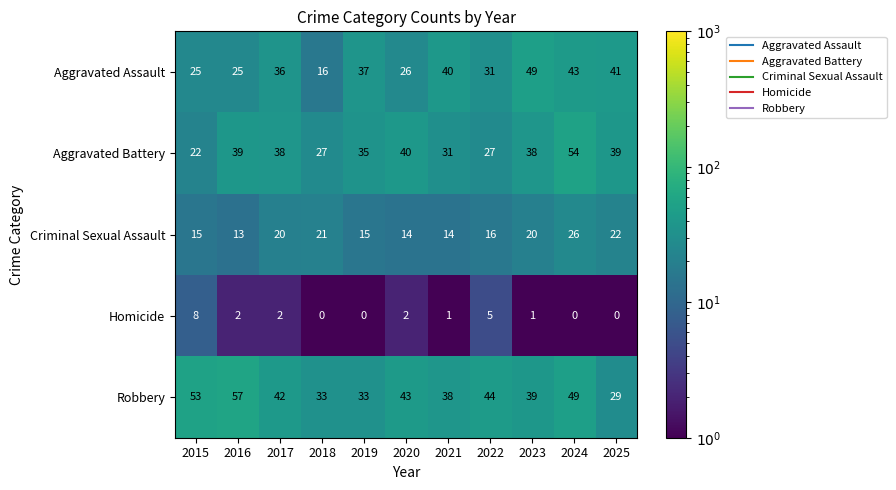

What is the difference between the maximum and minimum values in the Aggravated Battery series?

32